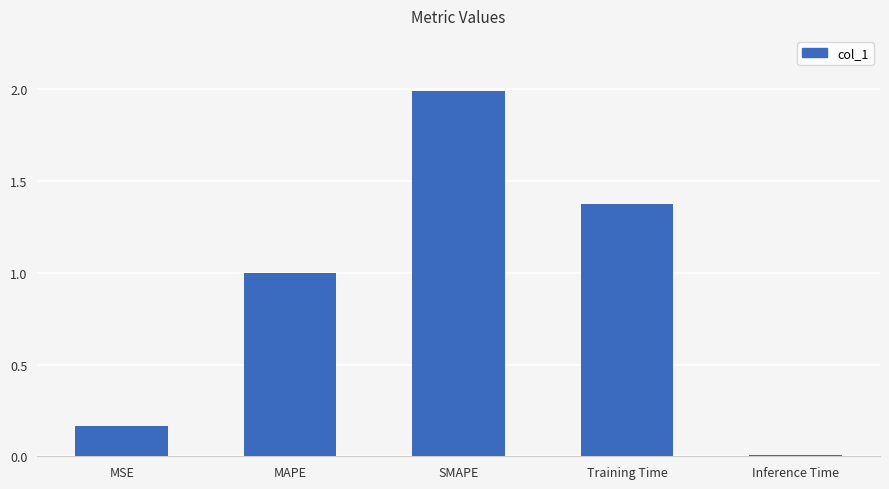

What is the change in value from SMAPE to Training Time?

-0.6